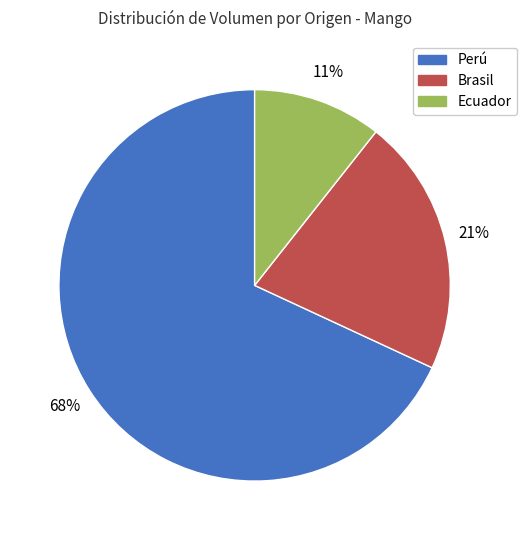

Does any single category account for the majority?

Yes